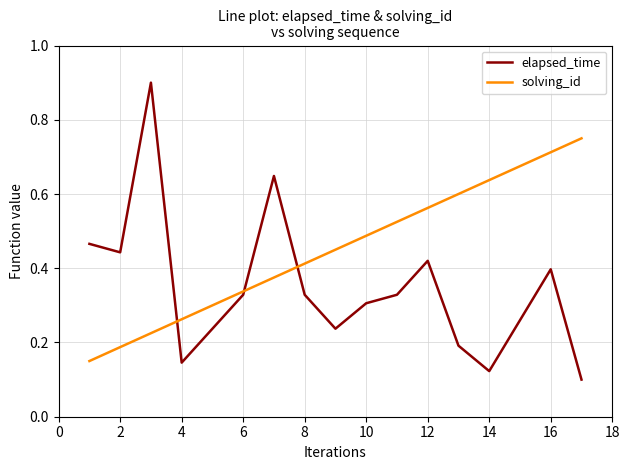

How many times do solving_id and elapsed_time cross each other?

3